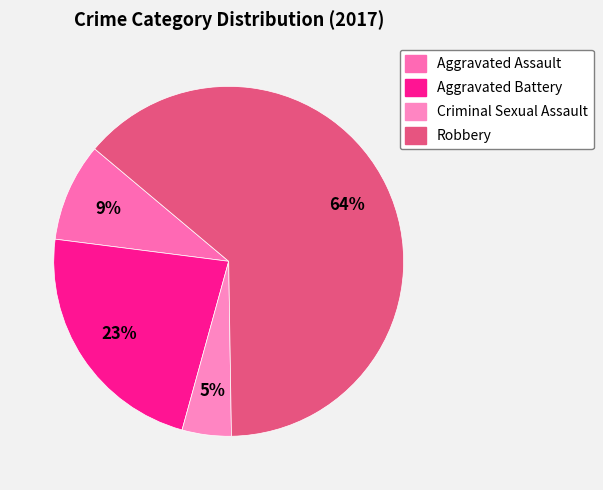

How many segments does this pie chart have?

4